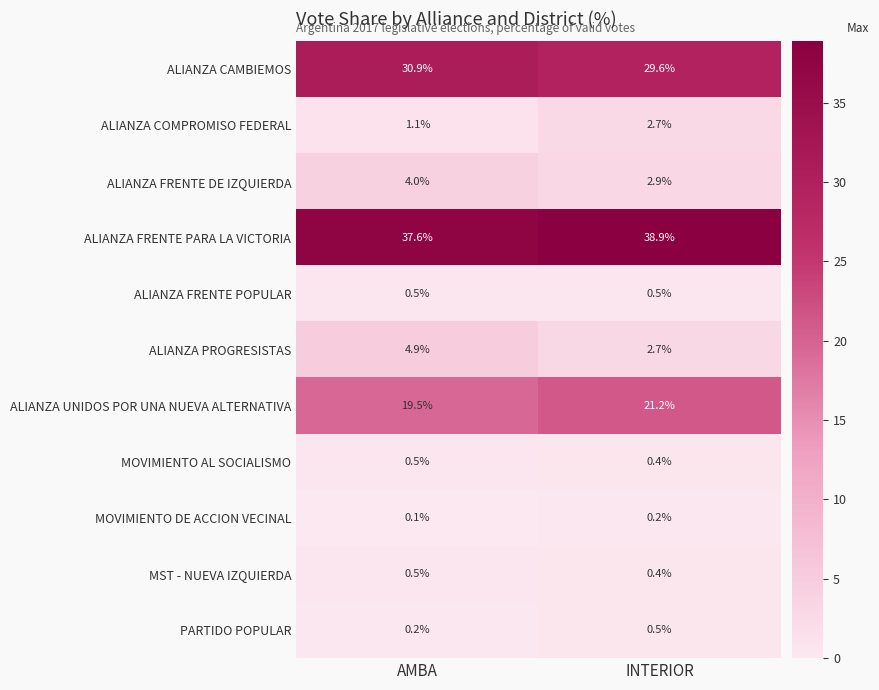

The value of ALIANZA FRENTE PARA LA VICTORIA at INTERIOR is 38.9. True or false?

True